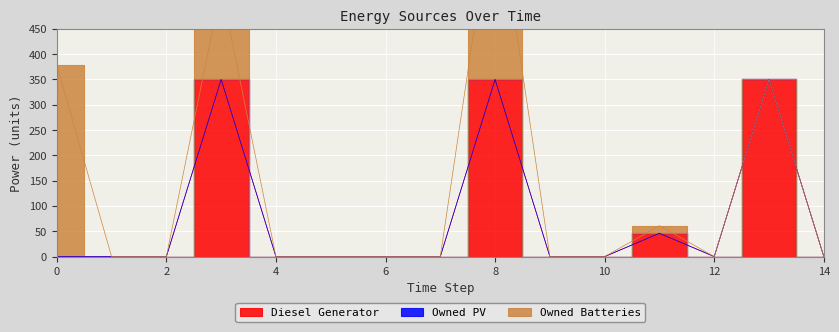

What is the maximum value for Diesel Generator?

350